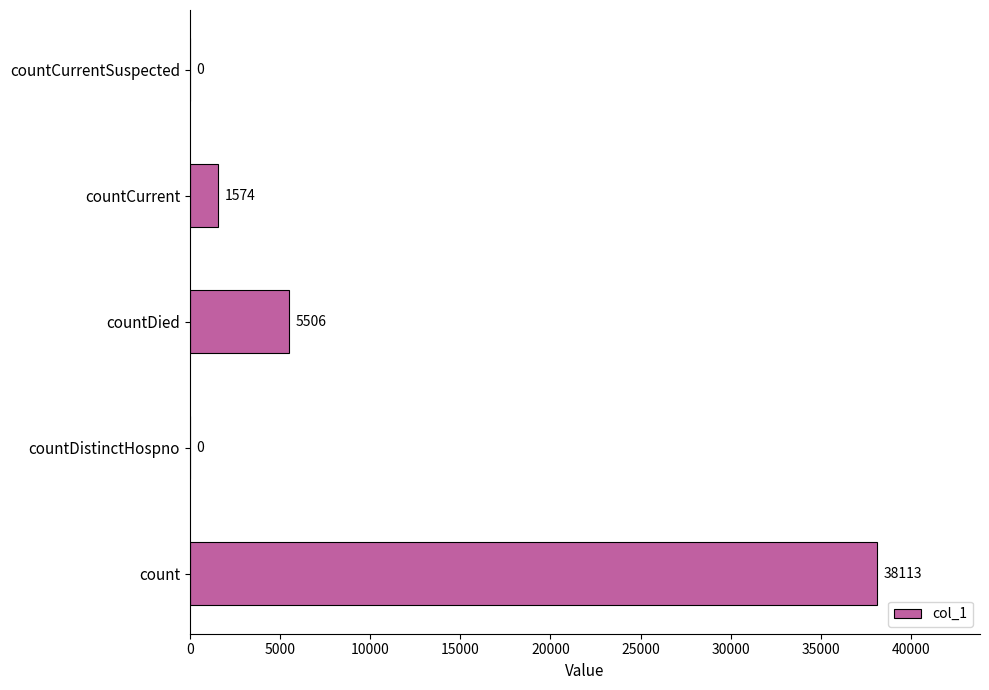

Reading bottom to top, list all the values displayed in this chart.

count=38113	countDistinctHospno=0	countDied=5506	countCurrent=1574	countCurrentSuspected=0